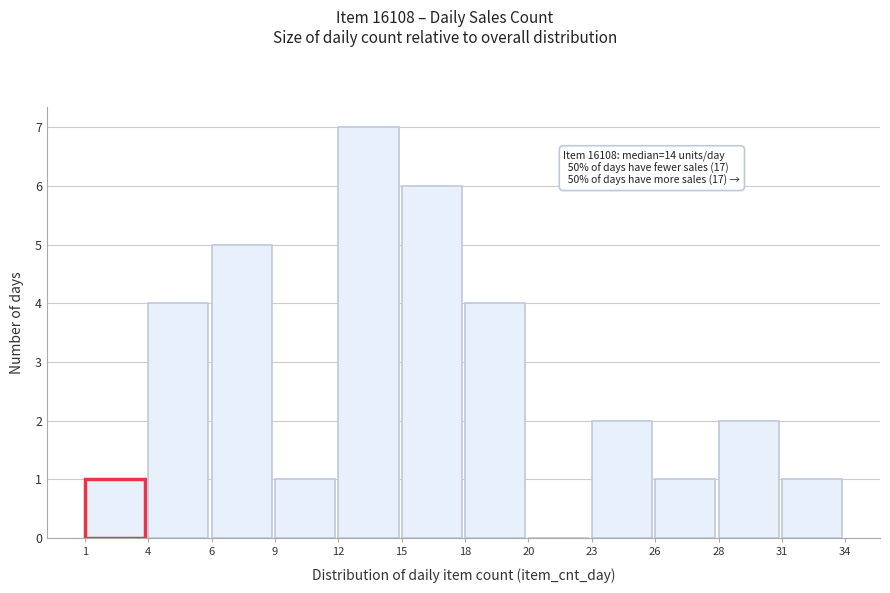

Reading right to left, what are all the values shown in this chart?

31=1	28=2	26=1	23=2	20=0	18=4	15=6	12=7	9=1	6=5	4=4	1=1